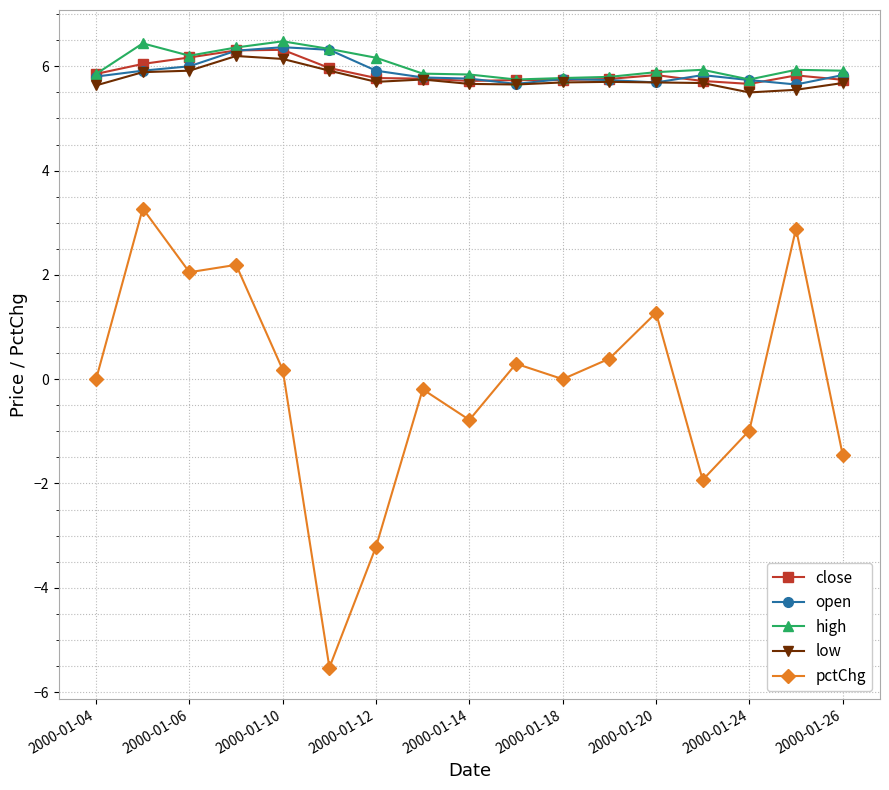

True or false: pctChg and close cross at least once.

False